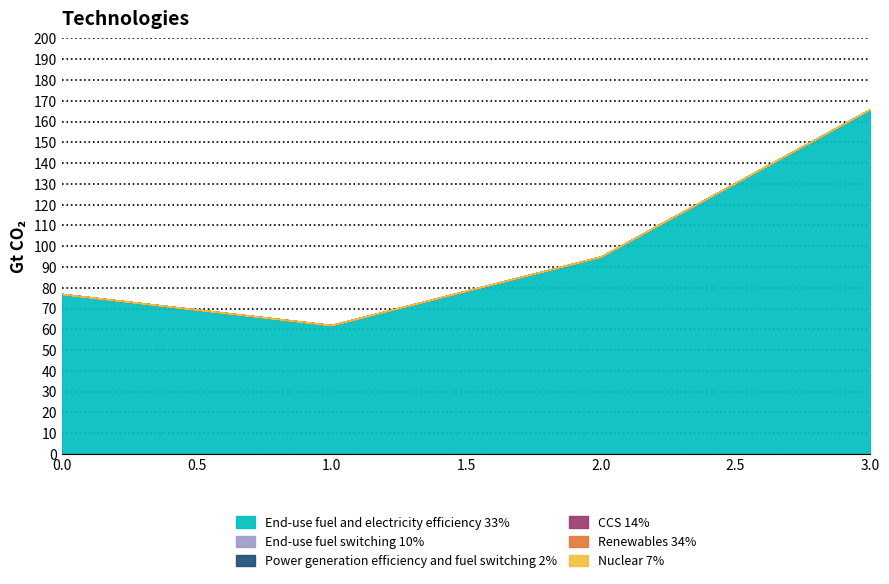

Which series has the largest total across all categories?

End-use fuel and electricity efficiency 33%